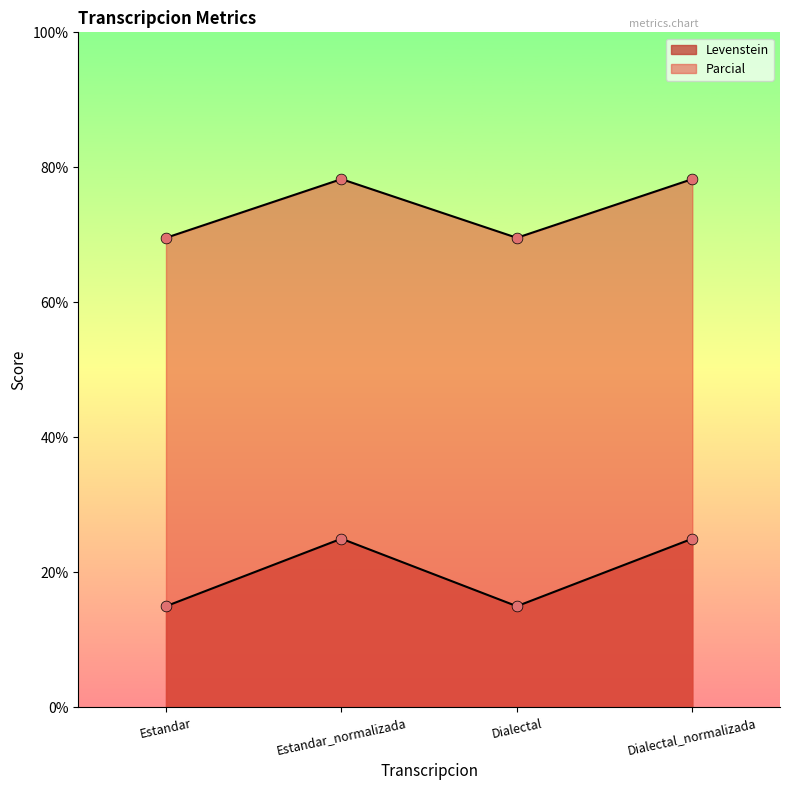

Which series has the largest Y range (max minus min)?

Levenstein